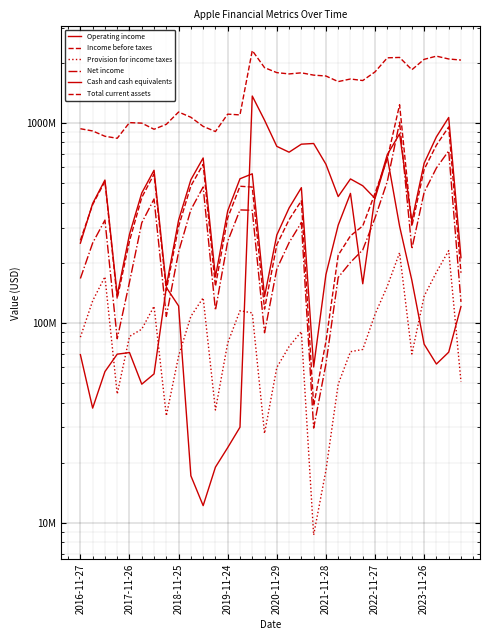

Reading left to right, transcribe all the data shown in this chart.

Operating income: 250500000	395700000	518300000	137600000	277400000	446600000	580100000	152600000	326600000	520400000	668400000	170000000	363500000	526000000	556900000	135700000	275300000	375900000	474800000	60200000	174600000	308400000	444400000	157000000	428800000	695100000	882100000	323300000	628900000	852800000	1065300000	212100000
Income before taxes: 259000000	390700000	510400000	132400000	256900000	424000000	554900000	145700000	303700000	484700000	620800000	152400000	335500000	482600000	478200000	117300000	246100000	328500000	408300000	38500000	80600000	218300000	272700000	305600000	445500000	662700000	1233500000	304700000	585900000	775100000	955500000	178200000
Provision for income taxes: 84900000	129000000	170200000	44100000	85600000	93100000	121200000	34300000	68300000	107900000	133600000	36700000	79400000	115100000	112300000	28000000	59900000	76200000	90500000	8700000	18300000	49400000	71800000	73700000	110500000	152600000	224600000	69900000	136100000	179300000	230000000	50800000
Net income: 166800000	251000000	326900000	83400000	160000000	316800000	416800000	107800000	226800000	368200000	478600000	115700000	256100000	367500000	365900000	89300000	186200000	252300000	317800000	29800000	62300000	168900000	200900000	231900000	335000000	510100000	1008900000	234800000	449800000	595800000	725500000	127400000
Cash and cash equivalents: 69400000	37500000	57100000	69800000	71100000	49400000	55600000	150500000	121600000	17200000	12200000	19000000	23800000	30100000	1364000000	1032500000	763900000	714300000	783500000	789700000	621900000	428600000	525000000	485300000	419400000	675000000	304800000	163300000	78300000	62300000	71400000	120800000
Total current assets: 936000000	912100000	858200000	838400000	1004300000	998200000	930400000	984800000	1134600000	1068000000	961500000	906200000	1107300000	1097500000	2302600000	1891000000	1785800000	1759400000	1781700000	1735000000	1717800000	1610700000	1659600000	1630200000	1801100000	2117900000	2127200000	1846300000	2080900000	2159100000	2090000000	2063600000